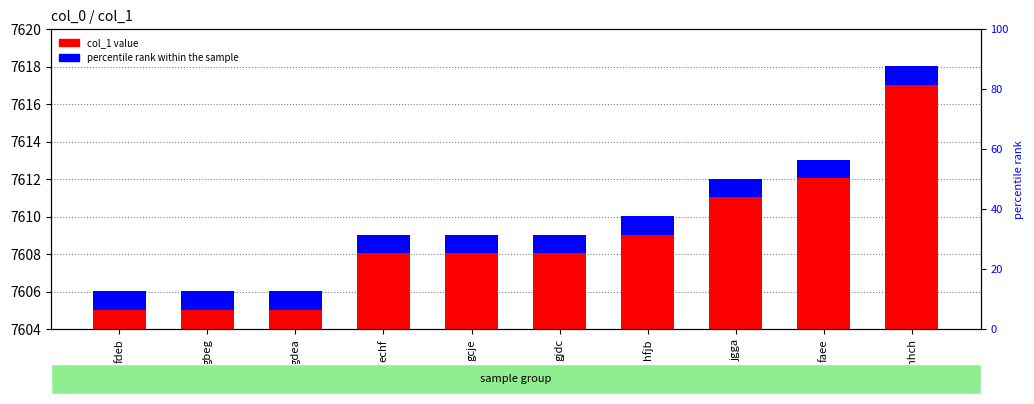

The value at gcje is 4153. True or false?

False